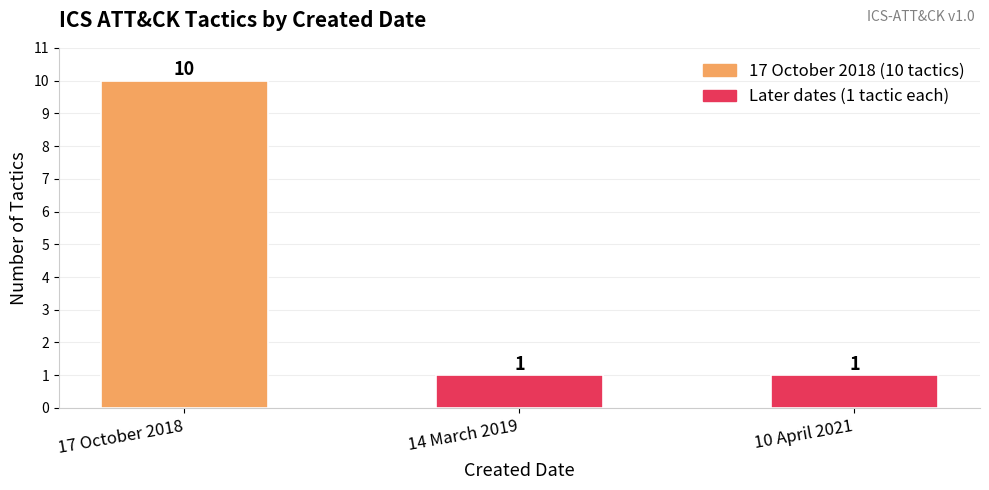

What value does the data have at 17 October 2018?

10